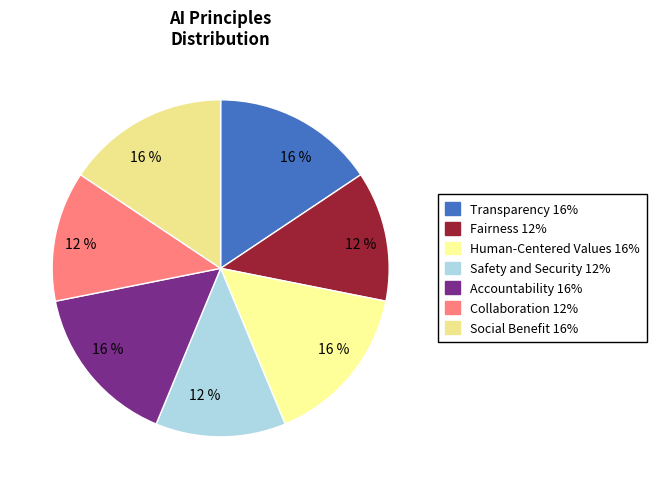

Which slice is the largest?

Transparency